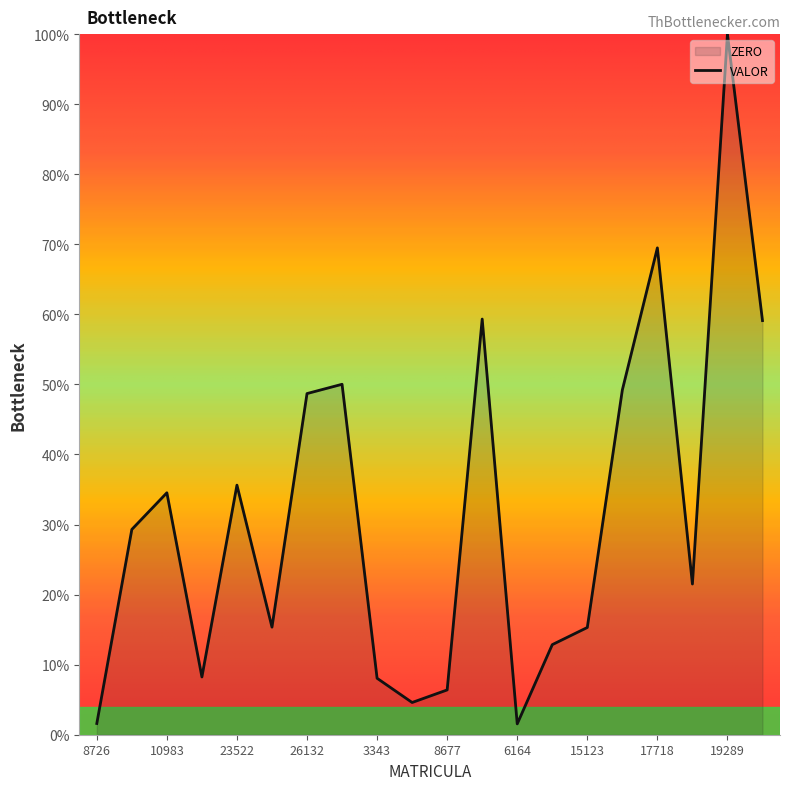

At which label does the data first exceed 29?

6313